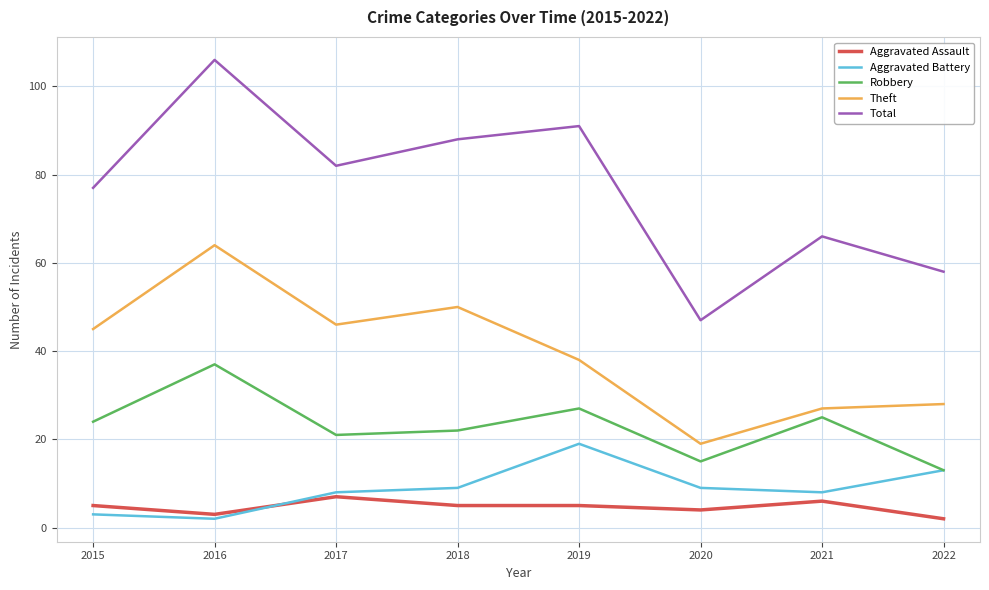

How many categories are shown in the chart?

8